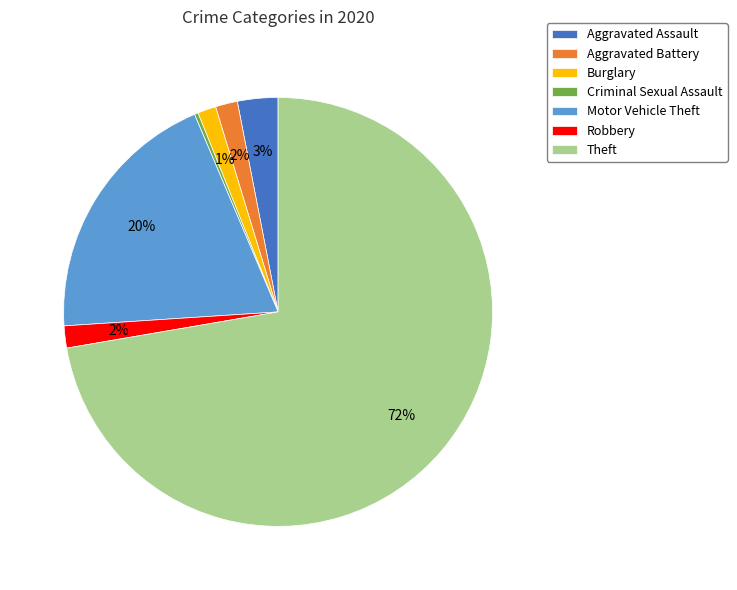

The Aggravated Assault slice represents 16% of the pie. True or false?

False